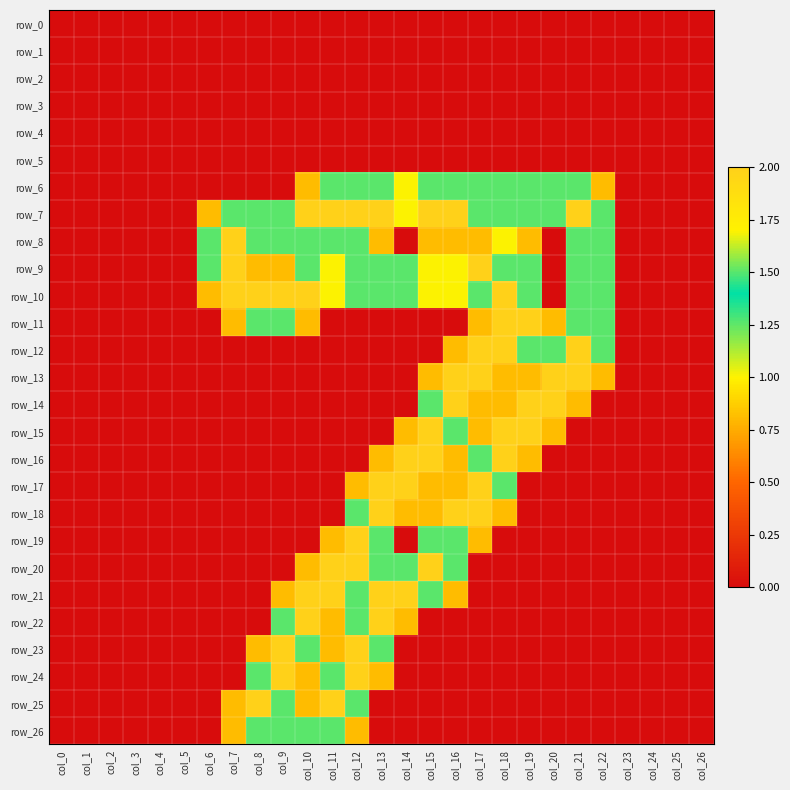

Which series has the largest range (max minus min)?

row_7